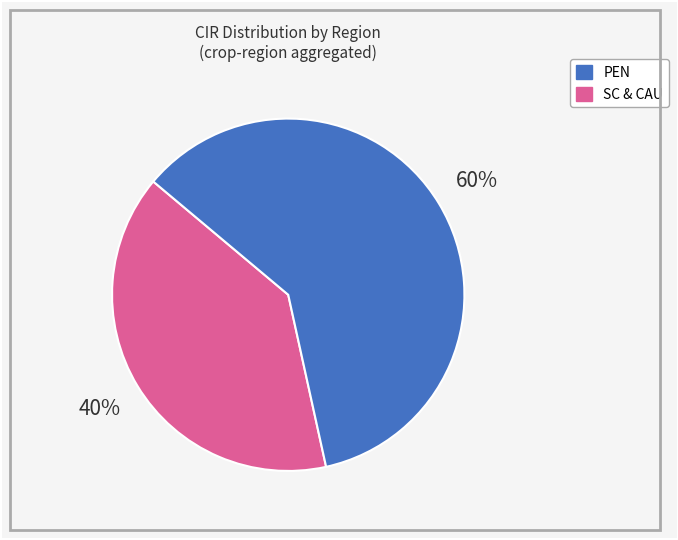

To the nearest percent, what is the average slice percentage?

50%